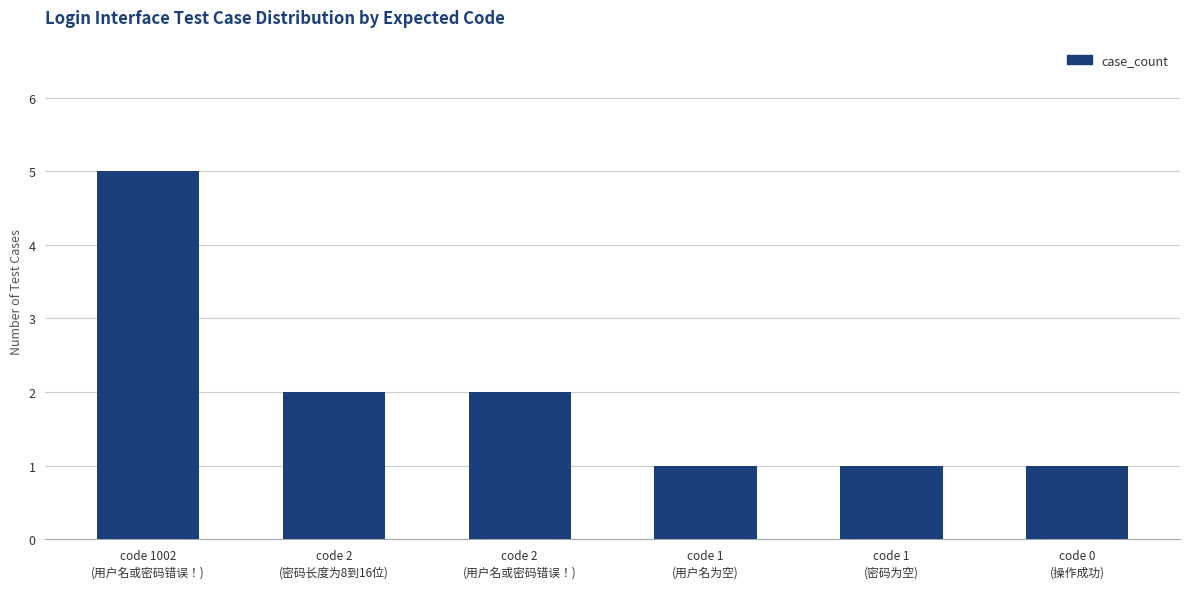

What is the smallest value displayed?

1